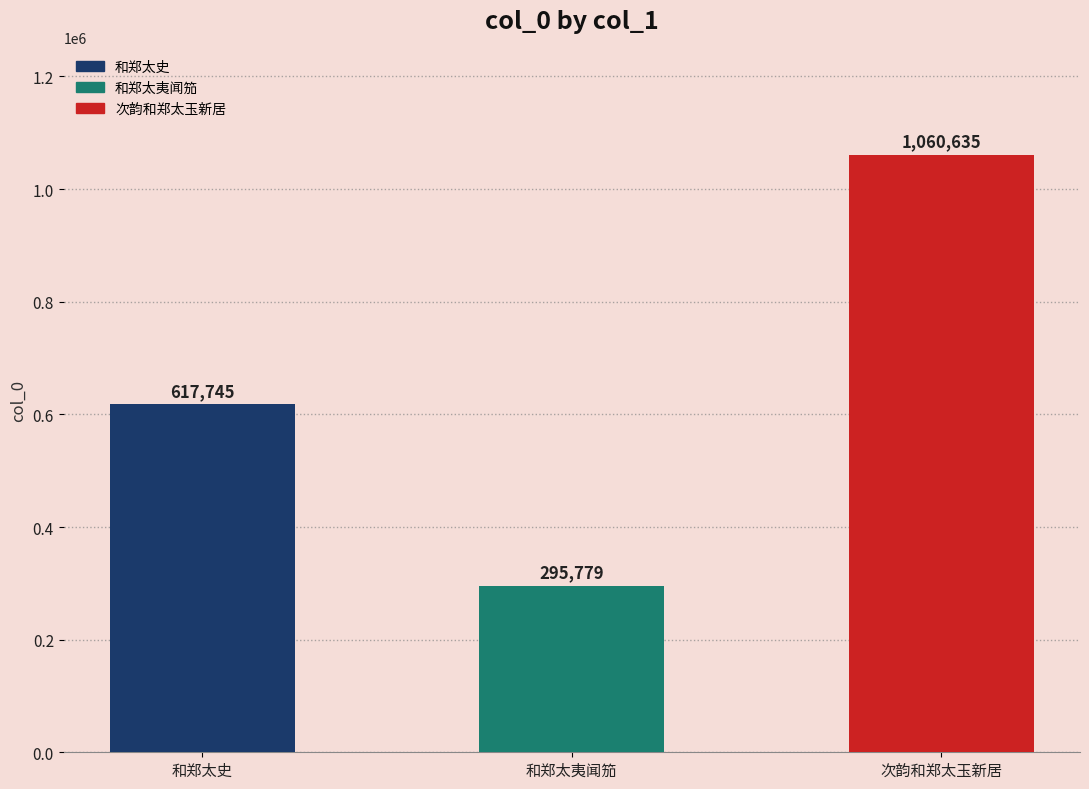

Count the number of values greater than 617745.

1